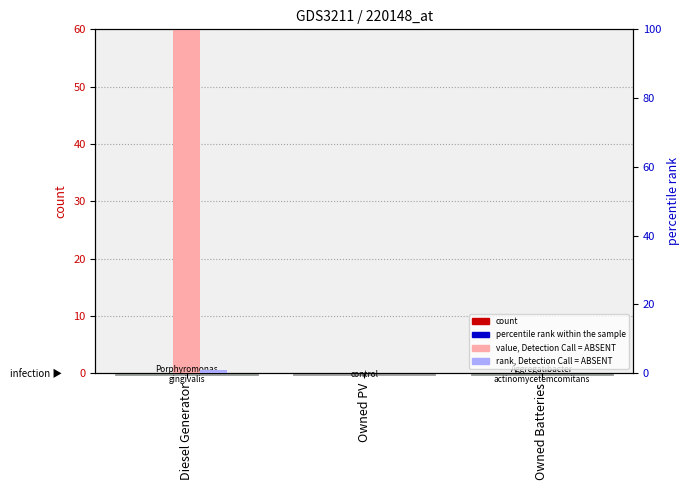

What position from the left is Diesel Generator?

1